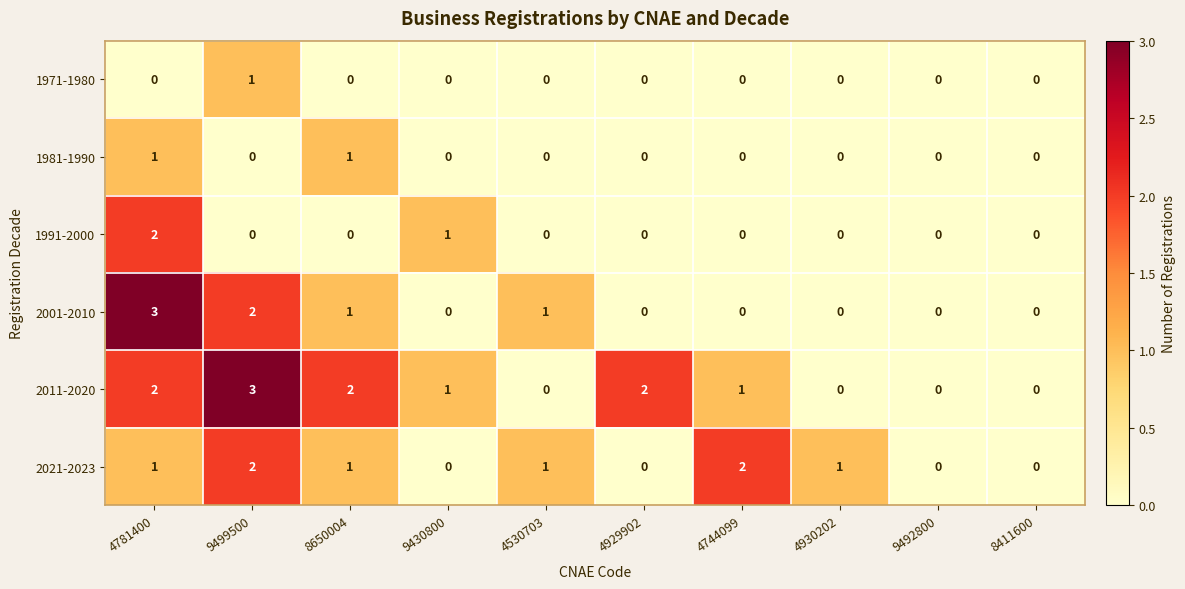

At which category is the sum across all series the highest?

4781400